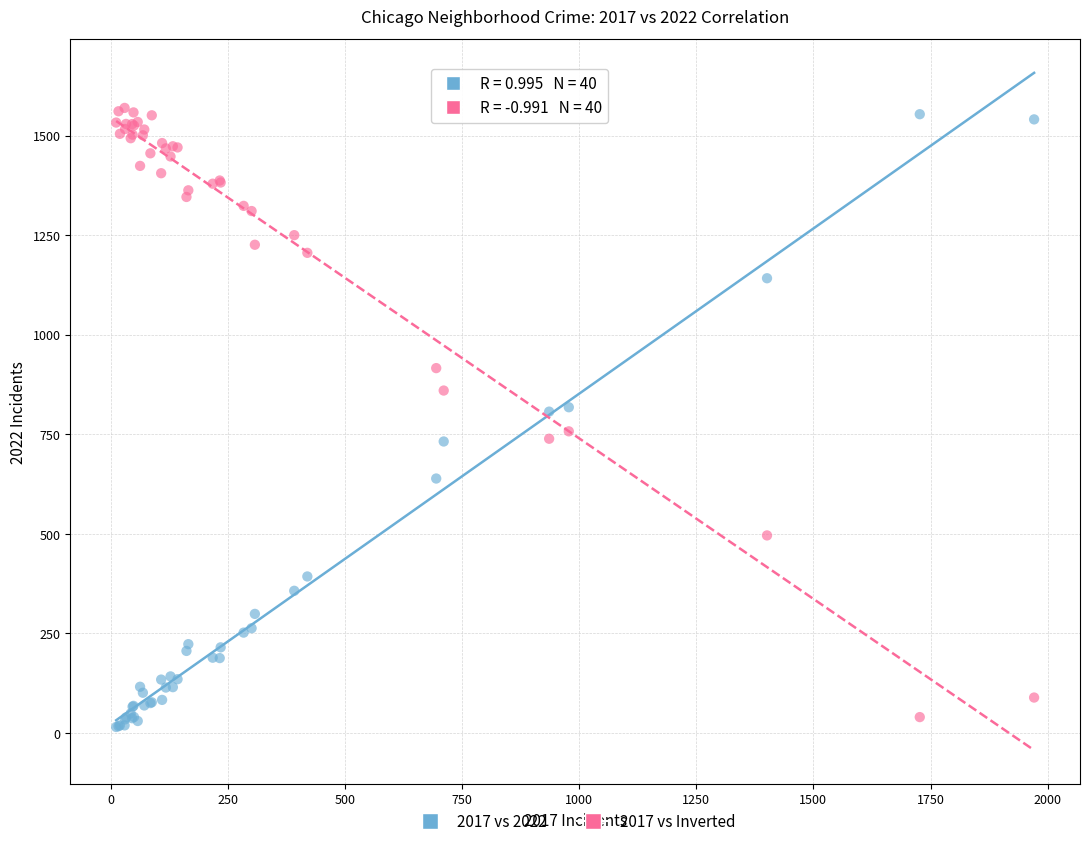

What is the X range (max minus min) for the scatter plot?

1959.0